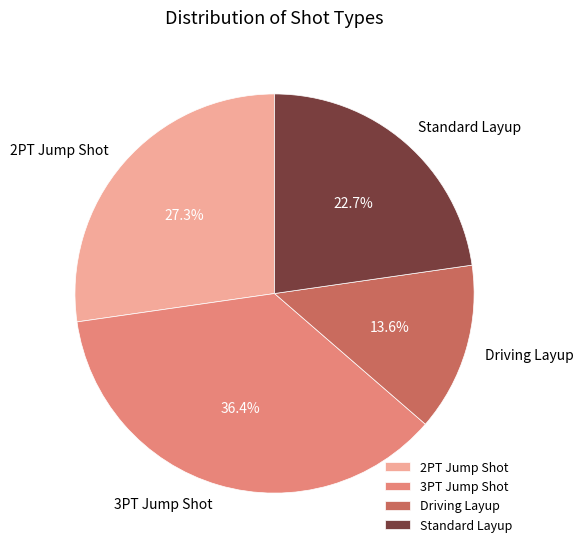

Is it true that 3PT Jump Shot is 26% of the pie?

False